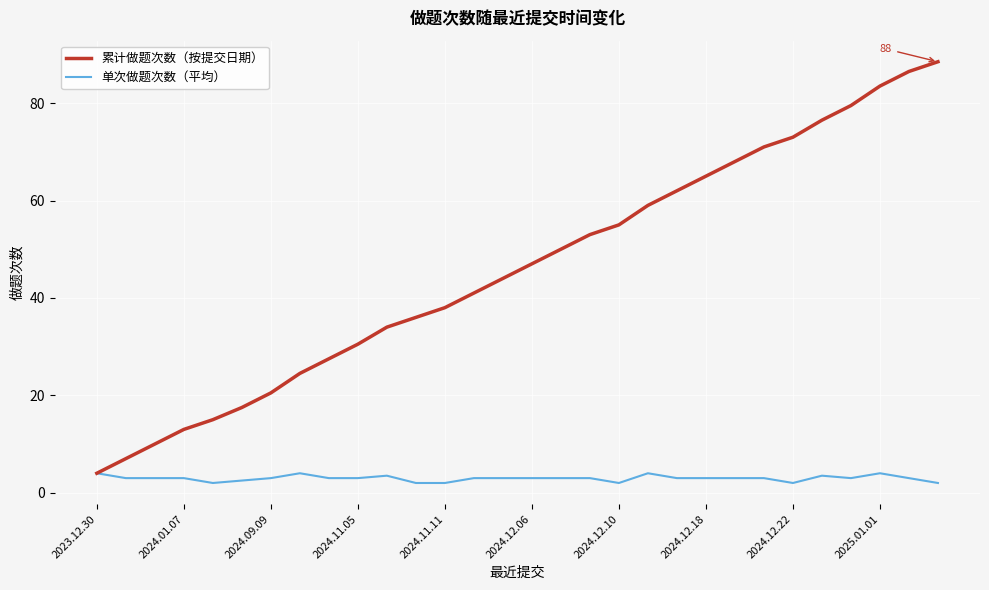

How many distinct data groups are displayed?

2